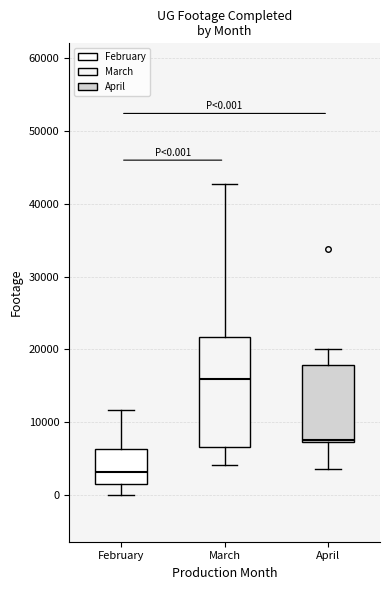

Which box's median line is the lowest?

February